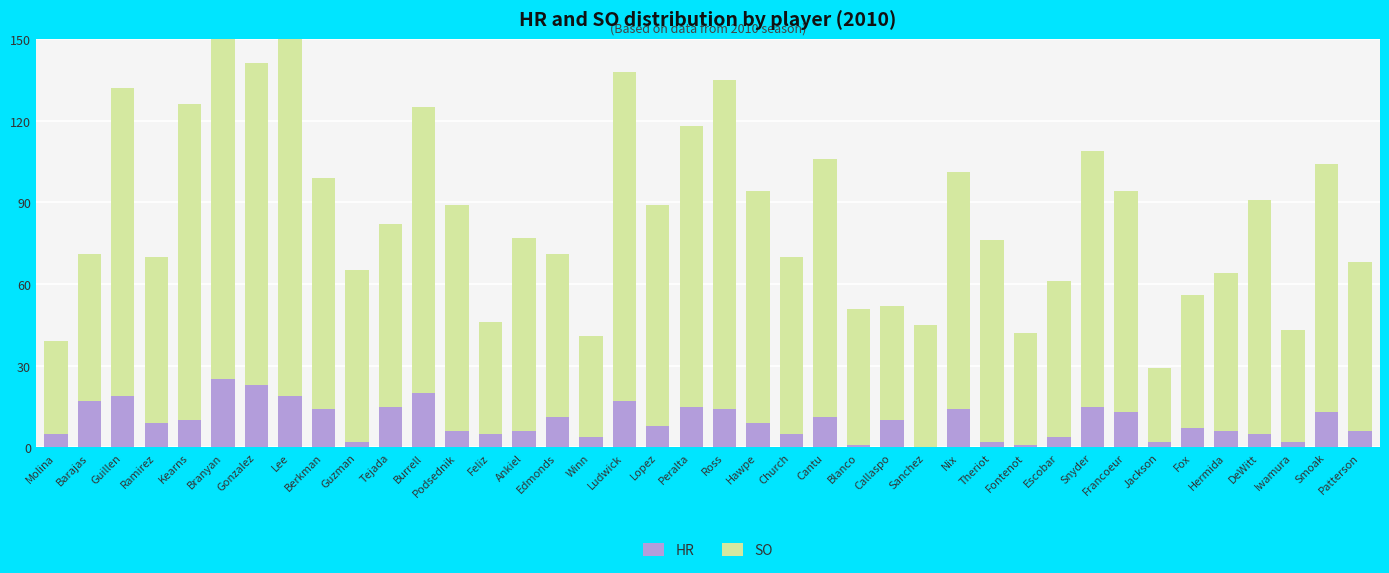

Reading left to right, list all the values displayed in this chart.

HR: Molina=5	Barajas=17	Guillen=19	Ramirez=9	Kearns=10	Branyan=25	Gonzalez=23	Lee=19	Berkman=14	Guzman=2	Tejada=15	Burrell=20	Podsednik=6	Feliz=5	Ankiel=6	Edmonds=11	Winn=4	Ludwick=17	Lopez=8	Peralta=15	Ross=14	Hawpe=9	Church=5	Cantu=11	Blanco=1	Callaspo=10	Sanchez=0	Nix=14	Theriot=2	Fontenot=1	Escobar=4	Snyder=15	Francoeur=13	Jackson=2	Fox=7	Hermida=6	DeWitt=5	Iwamura=2	Smoak=13	Patterson=6
SO: Molina=34	Barajas=54	Guillen=113	Ramirez=61	Kearns=116	Branyan=131	Gonzalez=118	Lee=134	Berkman=85	Guzman=63	Tejada=67	Burrell=105	Podsednik=83	Feliz=41	Ankiel=71	Edmonds=60	Winn=37	Ludwick=121	Lopez=81	Peralta=103	Ross=121	Hawpe=85	Church=65	Cantu=95	Blanco=50	Callaspo=42	Sanchez=45	Nix=87	Theriot=74	Fontenot=41	Escobar=57	Snyder=94	Francoeur=81	Jackson=27	Fox=49	Hermida=58	DeWitt=86	Iwamura=41	Smoak=91	Patterson=62